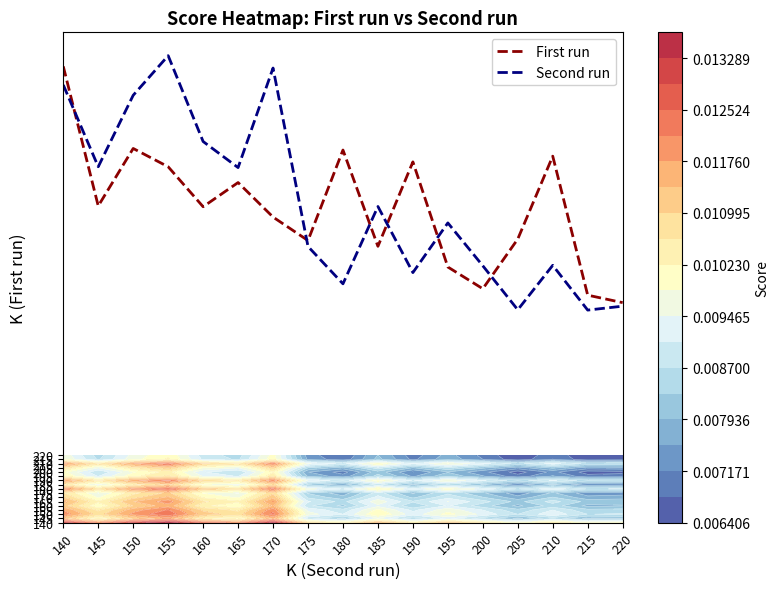

Rank the series at 170 from highest to lowest value.

Second run, First run